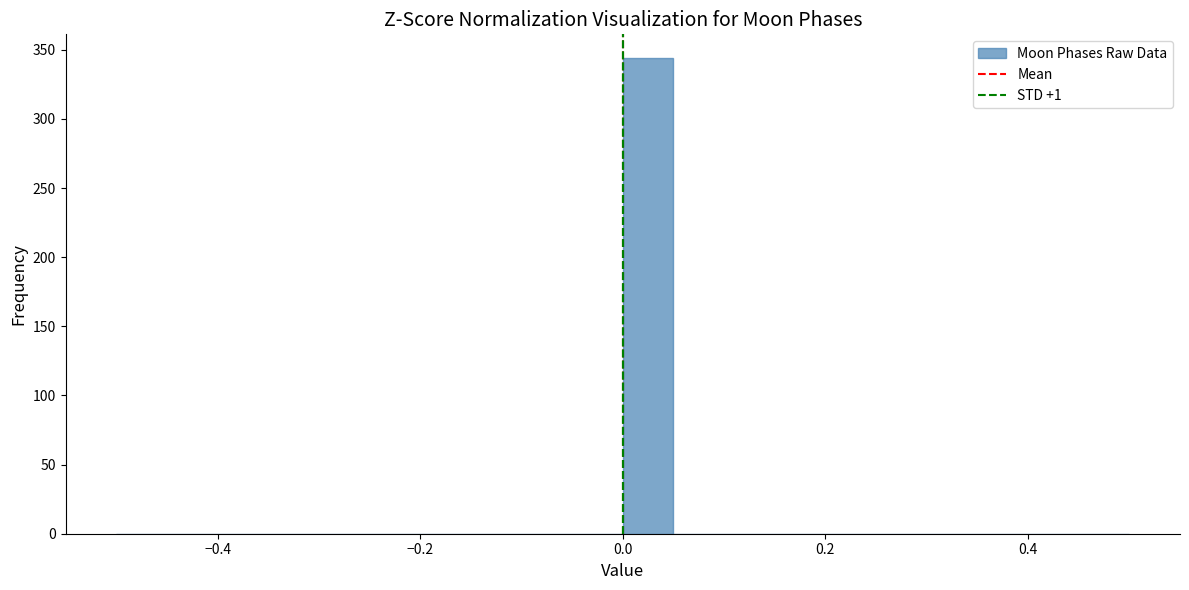

Around what value on the x-axis is the tallest bar? Give the approximate position of its centre, as read against the axis.

0.02